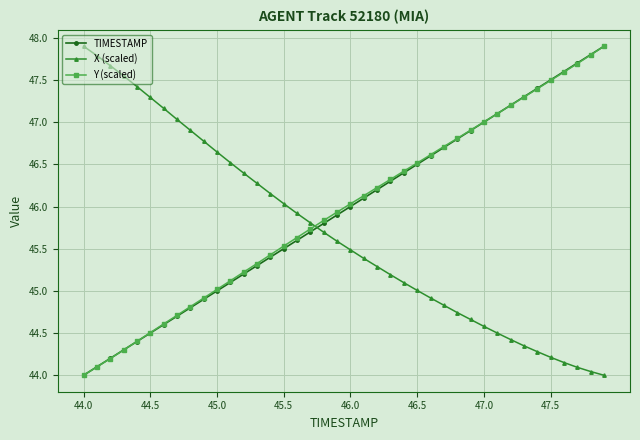

What is the highest value of the TIMESTAMP series?

47.9